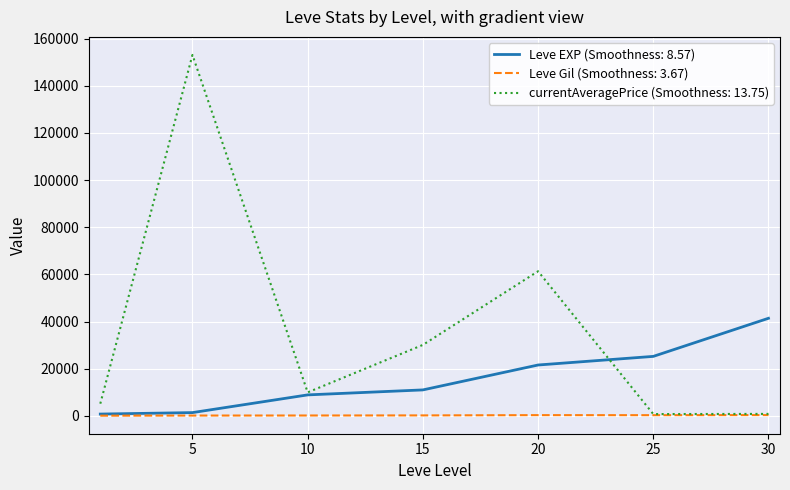

Which series has the largest total across all categories?

currentAveragePrice (Smoothness: 13.75)